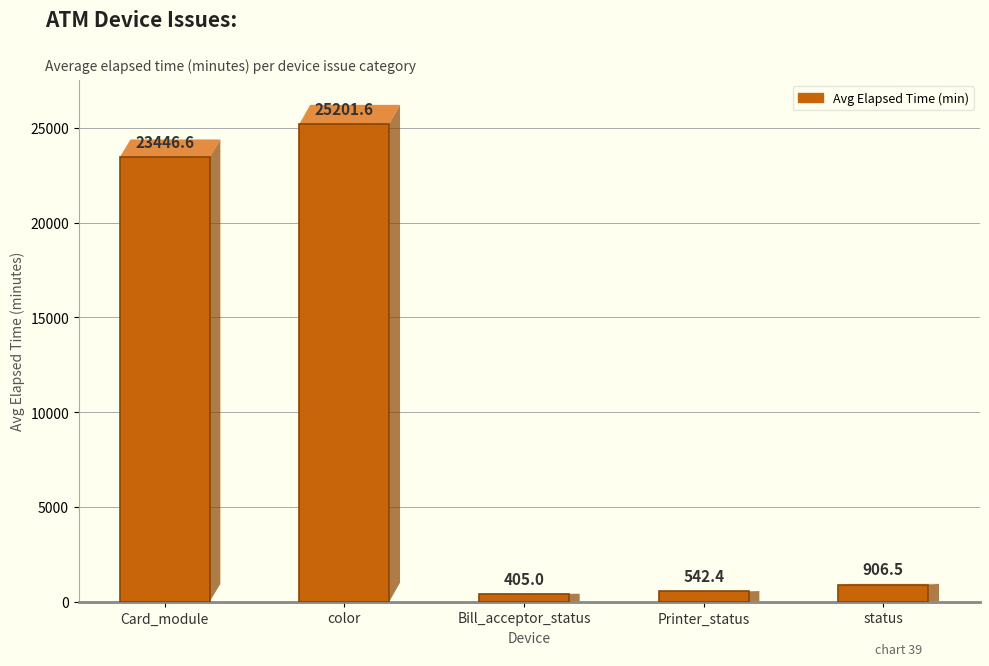

What is the label of the 3rd bar from the left?

Bill_acceptor_status